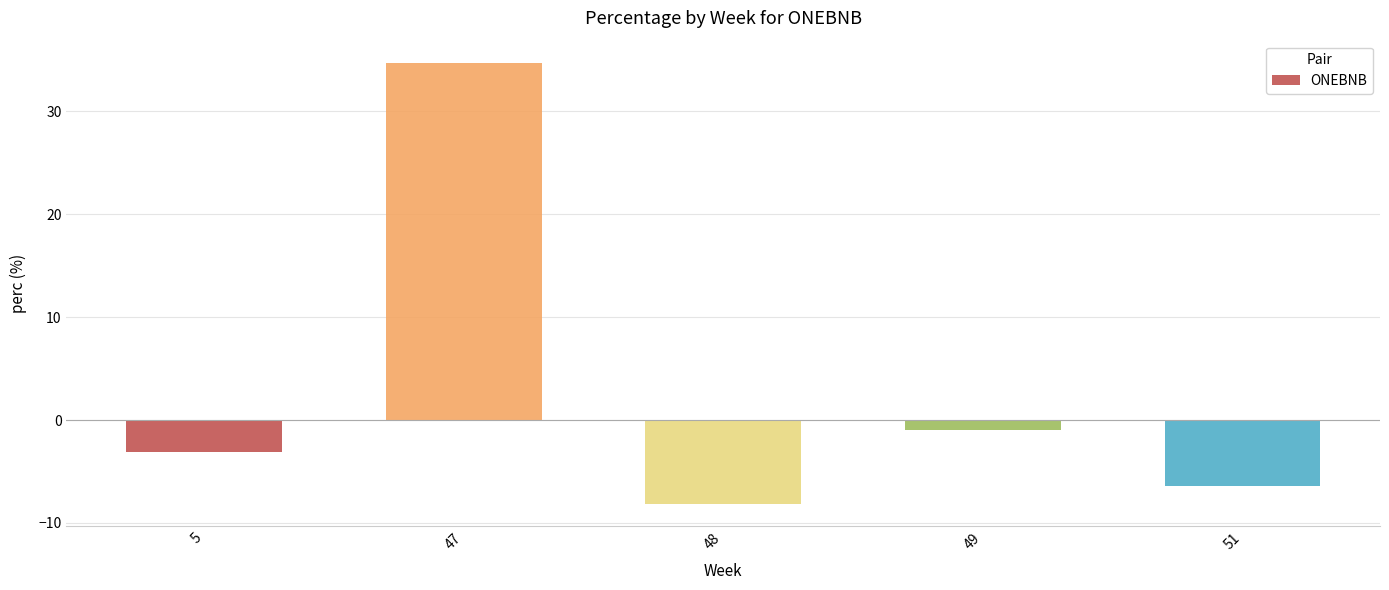

Reading left to right, extract all data points from this chart.

-3.1	34.7	-8.2	-1.0	-6.4